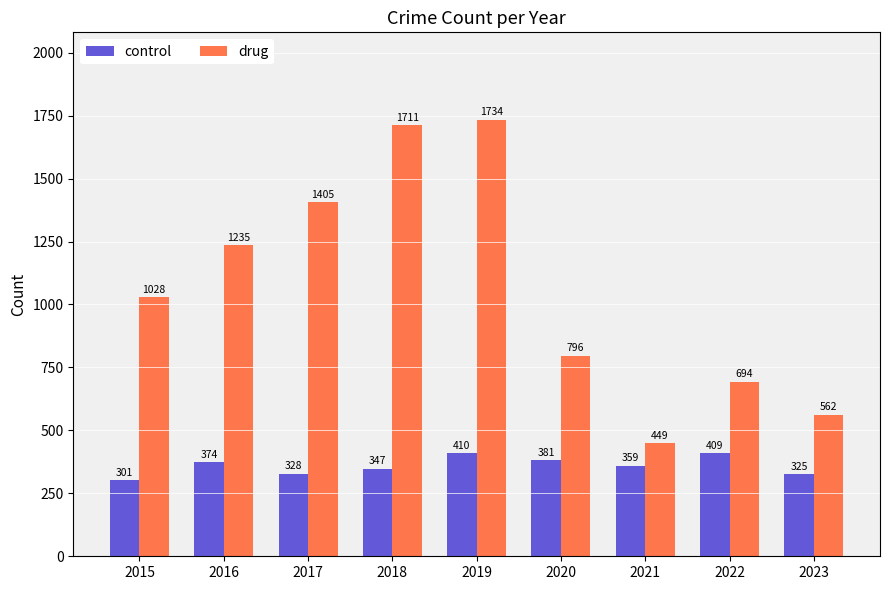

Which series has the widest spread of values?

drug